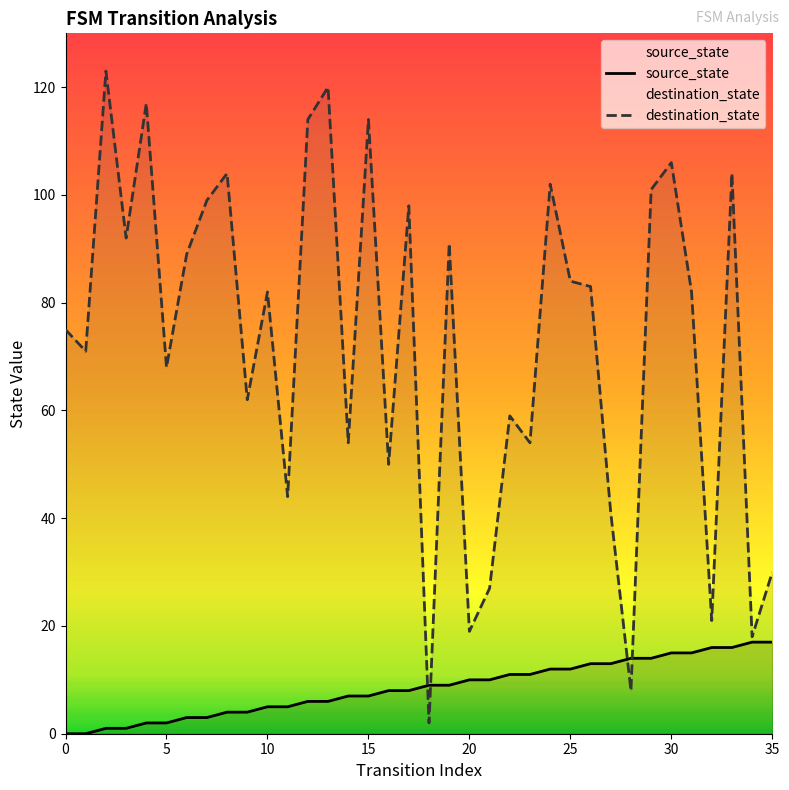

Does the chart have visible grid lines?

No